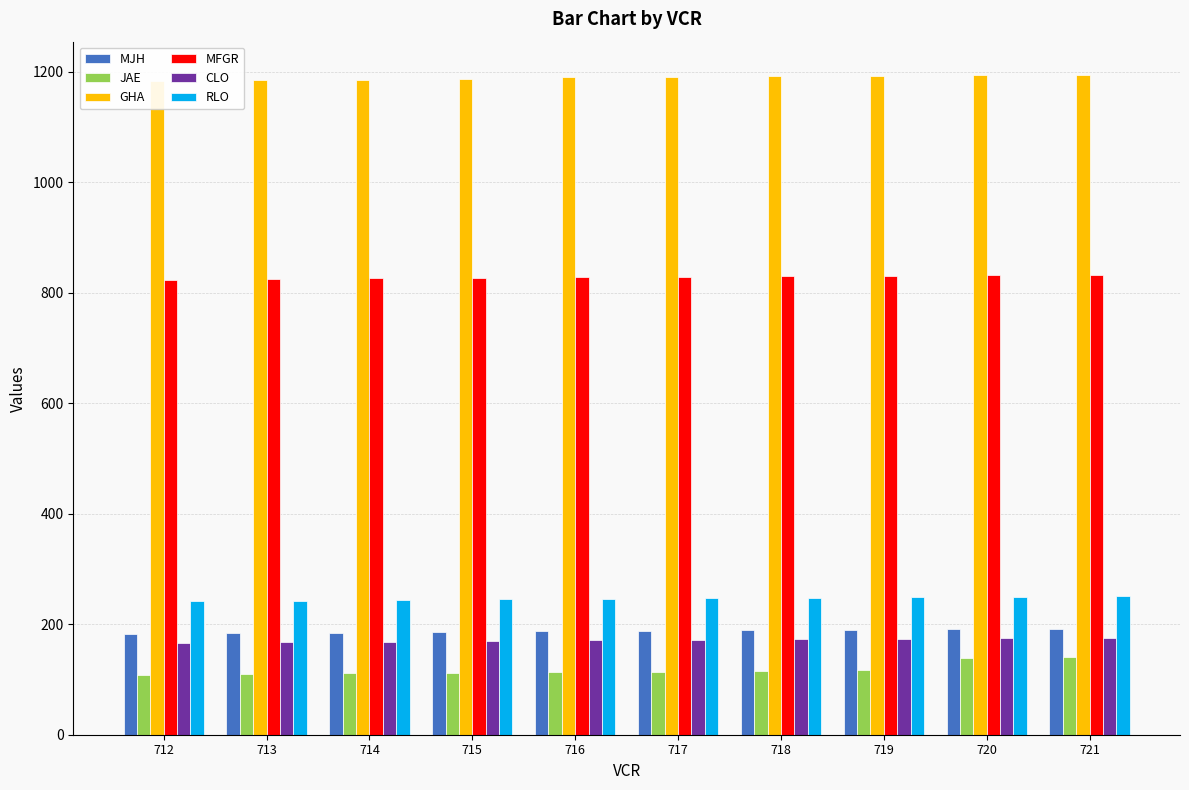

Is the value of JAE at 716 greater than the value of MFGR at 714?

No